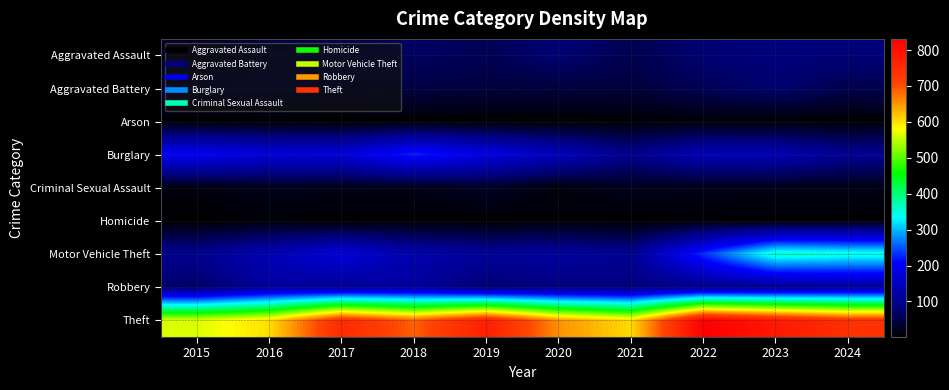

Rank the series at 2018 from highest to lowest value.

Theft, Burglary, Motor Vehicle Theft, Robbery, Aggravated Assault, Aggravated Battery, Criminal Sexual Assault, Homicide, Arson